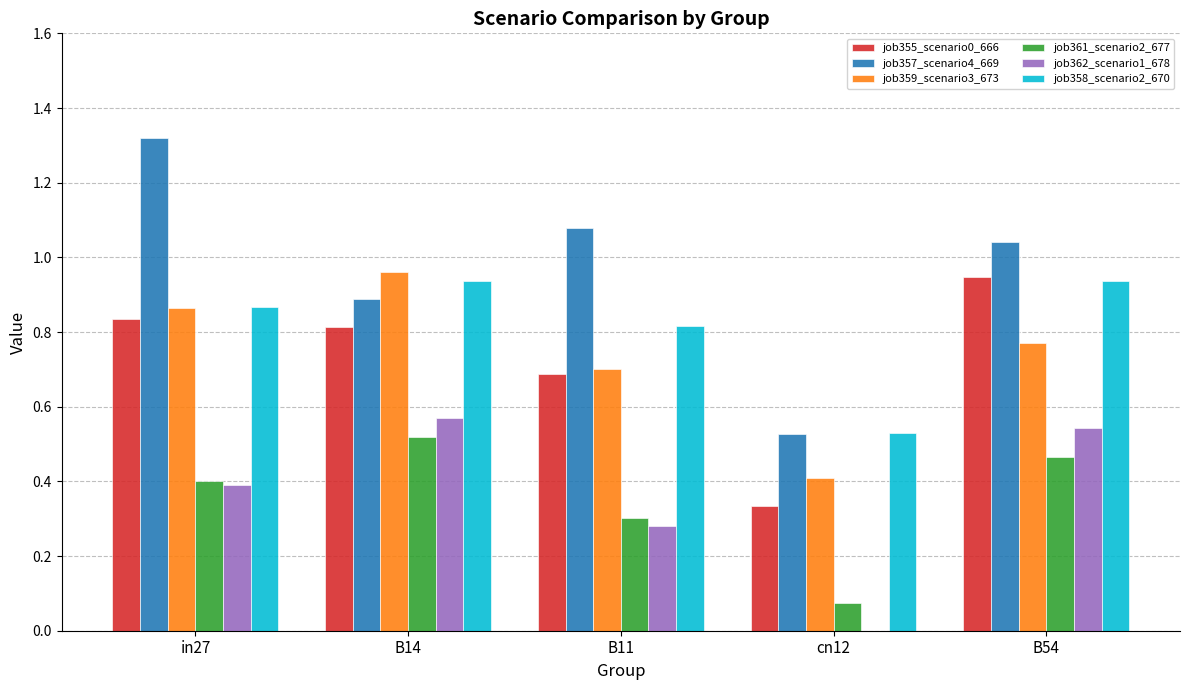

At which label is job358_scenario2_670 closest to 0?

cn12